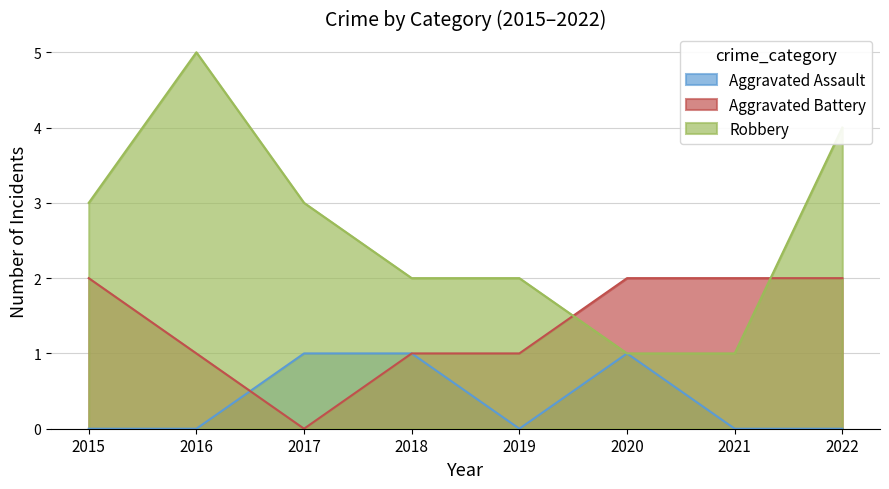

What are all the series names shown in the legend?

Aggravated Assault, Aggravated Battery, Robbery